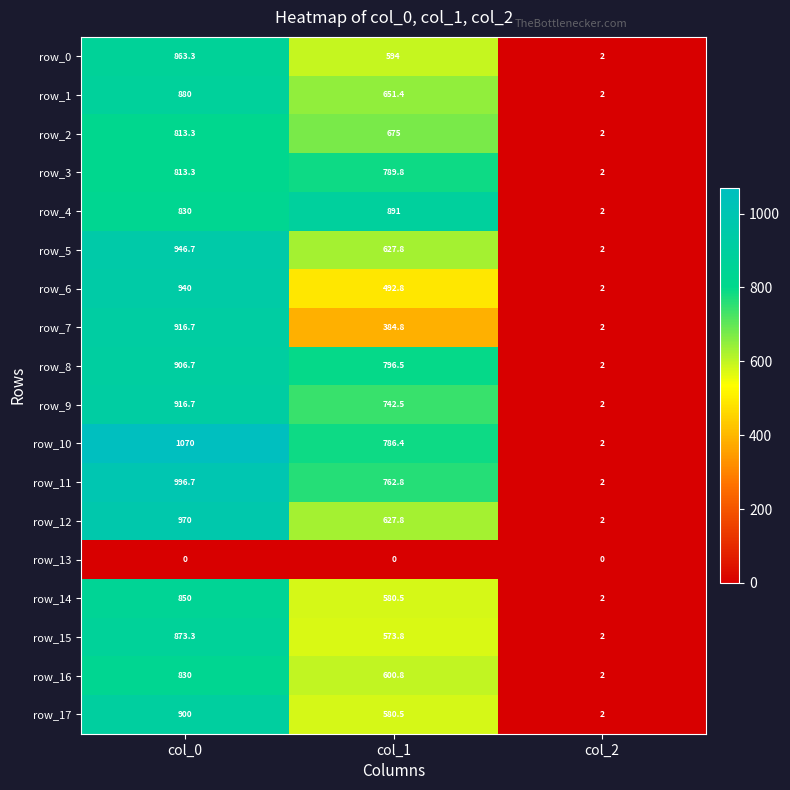

What is the spread (max minus min) of values at col_2?

2.0